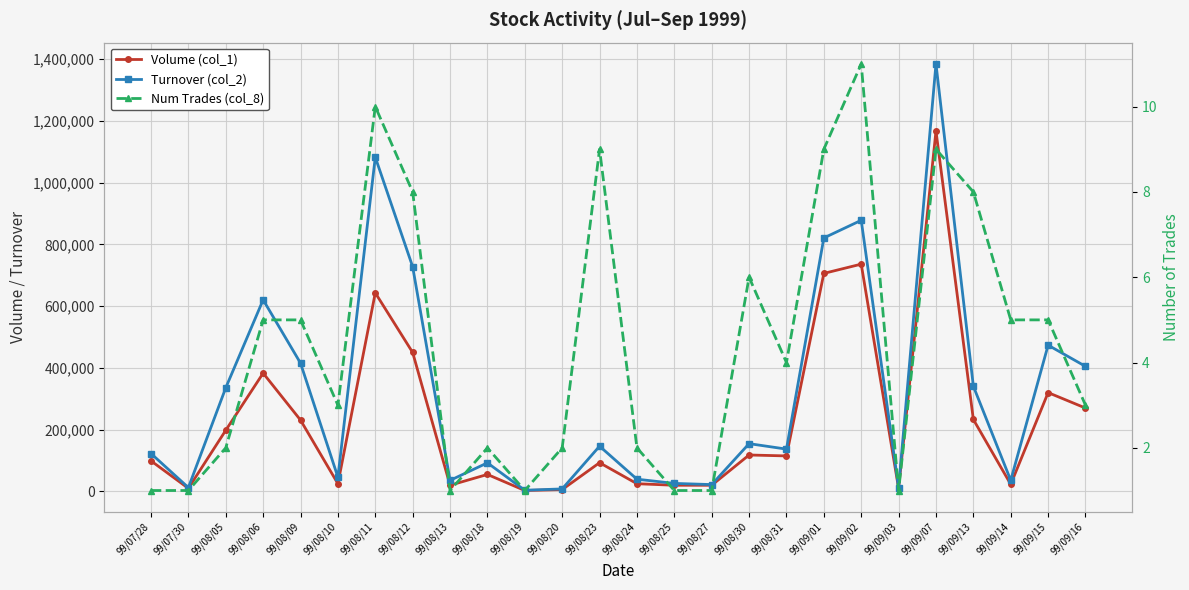

What are all the series names shown in the legend?

Volume (col_1), Turnover (col_2), Num Trades (col_8)